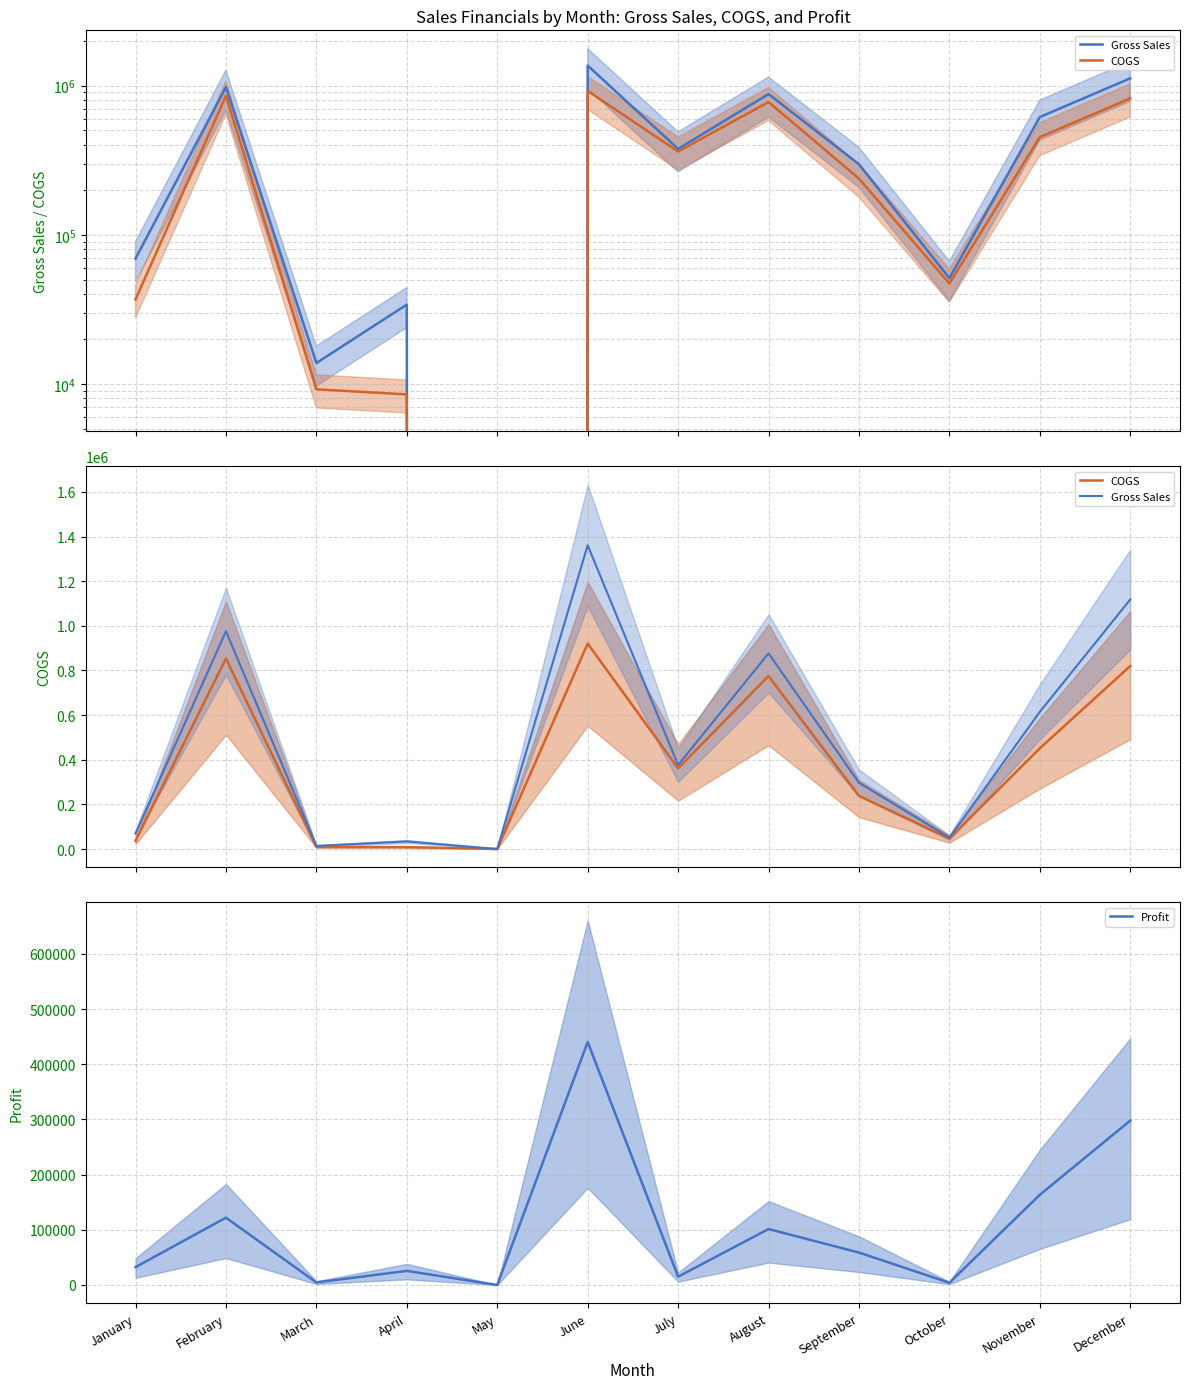

Reading right to left, extract all data points from this chart.

Gross Sales: 1117985.0	614694.0	51126.0	296737.0	876425.0	376312.5	1360758.0	0.0	34056.0	13815.0	975625.0	69241.0
COGS: 819960.0	451236.0	47115.0	237940.0	775020.0	361260.0	920327.0	0.0	8514.0	9210.0	853590.0	36860.0
Profit: 298025.0	163458.0	4011.0	58797.0	101405.0	15052.5	440431.0	0.0	25542.0	4605.0	122035.0	32381.0